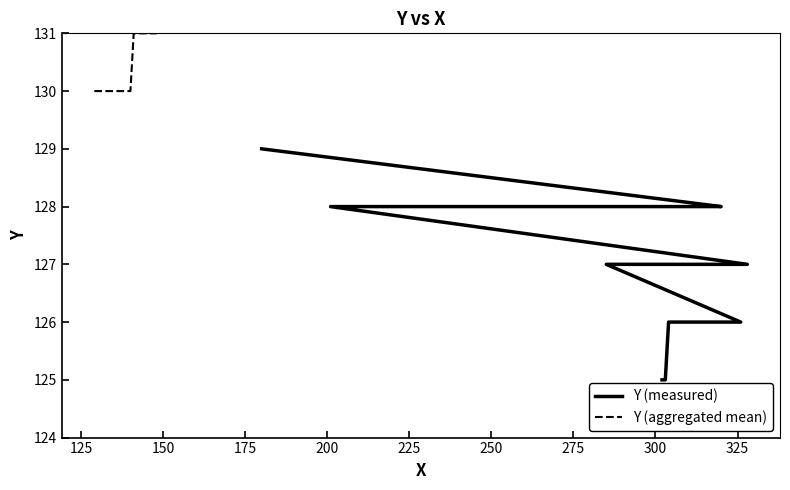

What is the difference between the maximum and minimum values in the Y (aggregated mean) series?

1